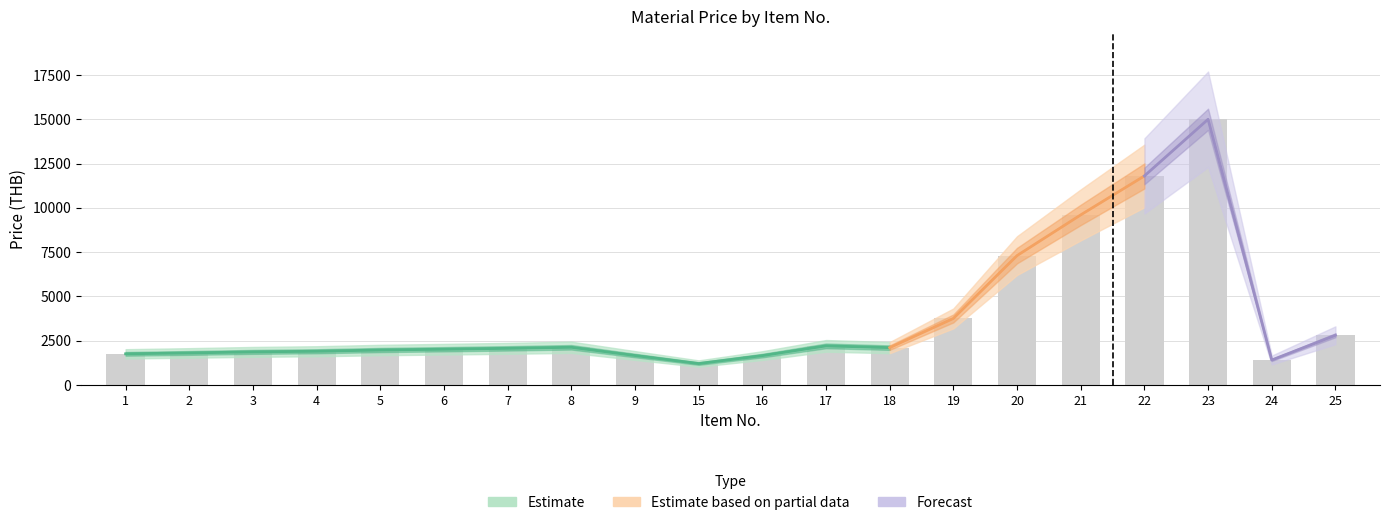

Which category has the lowest value across all series?

15